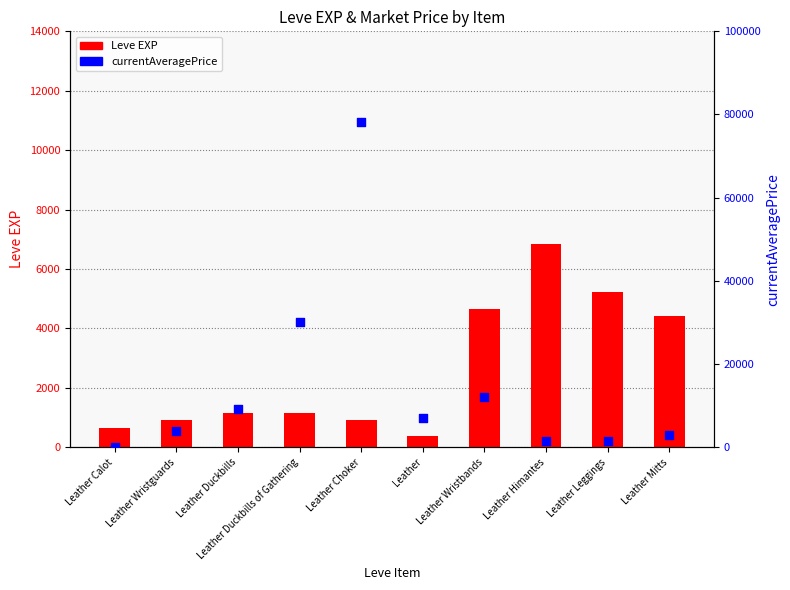

At which category is the sum across all series the highest?

Leather Choker